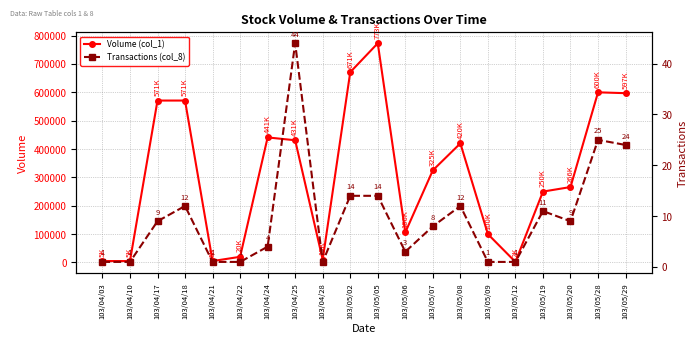

What are all the series names shown in the legend?

Volume (col_1), Transactions (col_8)